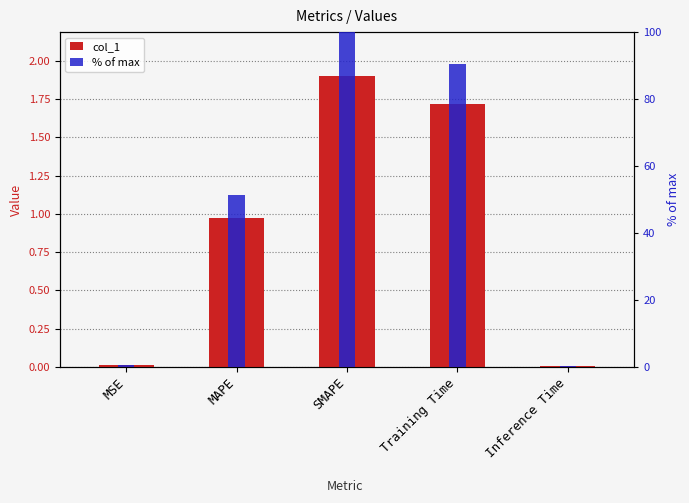

Between SMAPE and Training Time, which series saw the biggest shift?

% of max